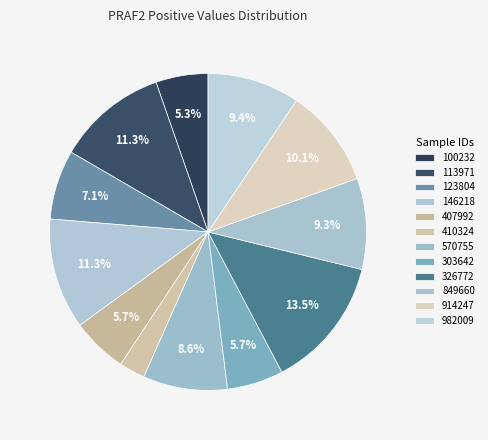

How many slices are in this pie chart?

12